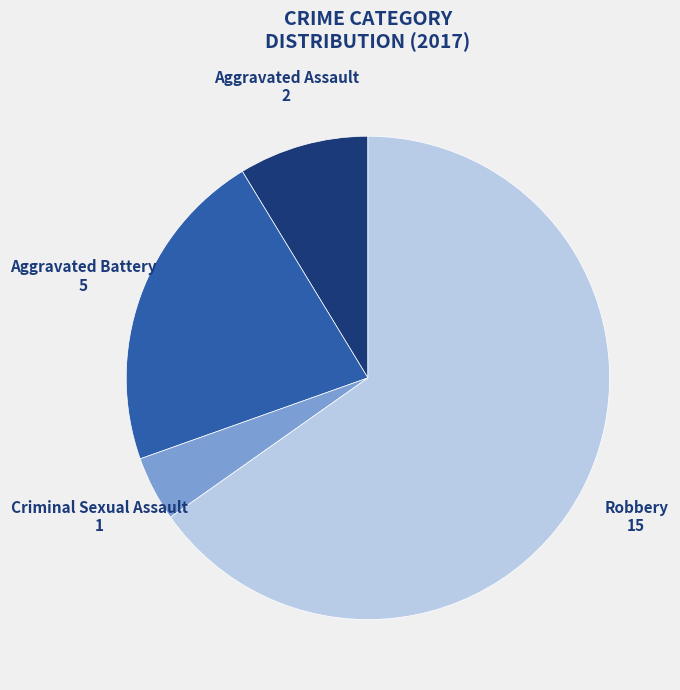

Which has a higher value, Aggravated Battery or Aggravated Assault?

Aggravated Battery